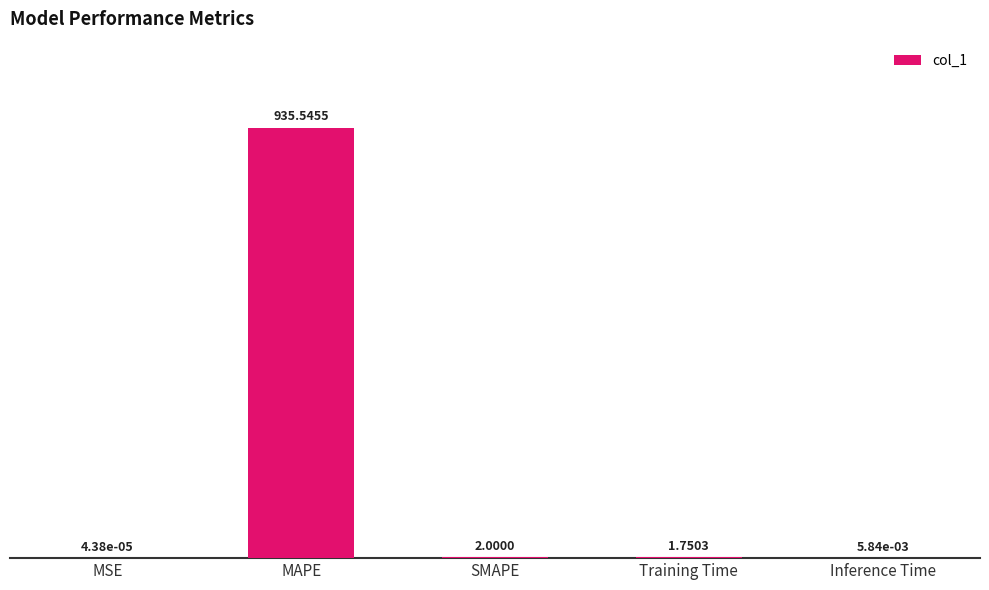

Where does the data first go above 1?

MAPE